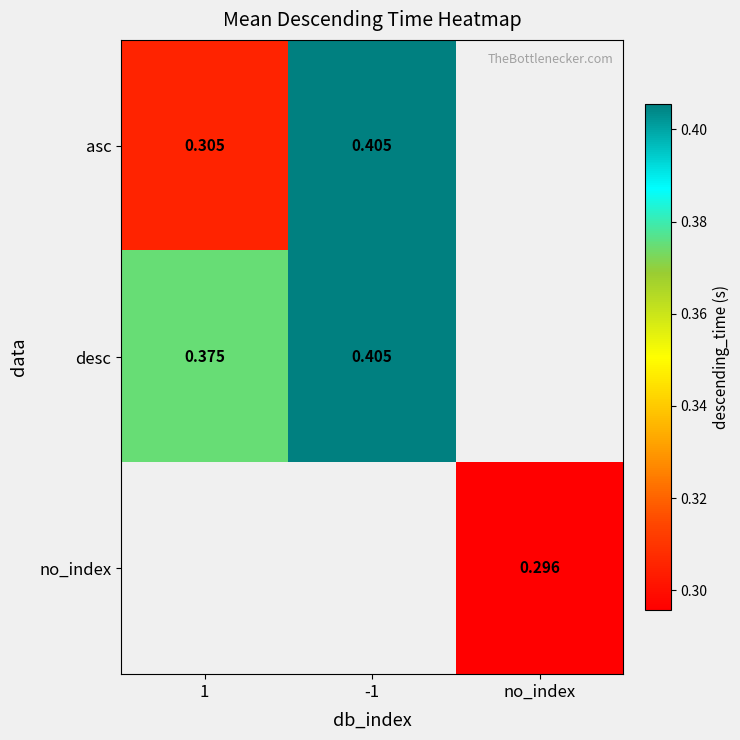

Is it true that no_index equals 0.2 at no_index?

False